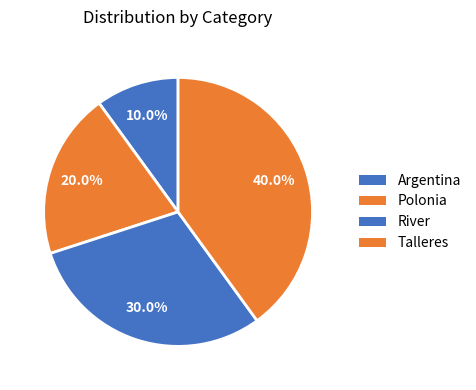

What is the change in value from Polonia to Talleres?

+2